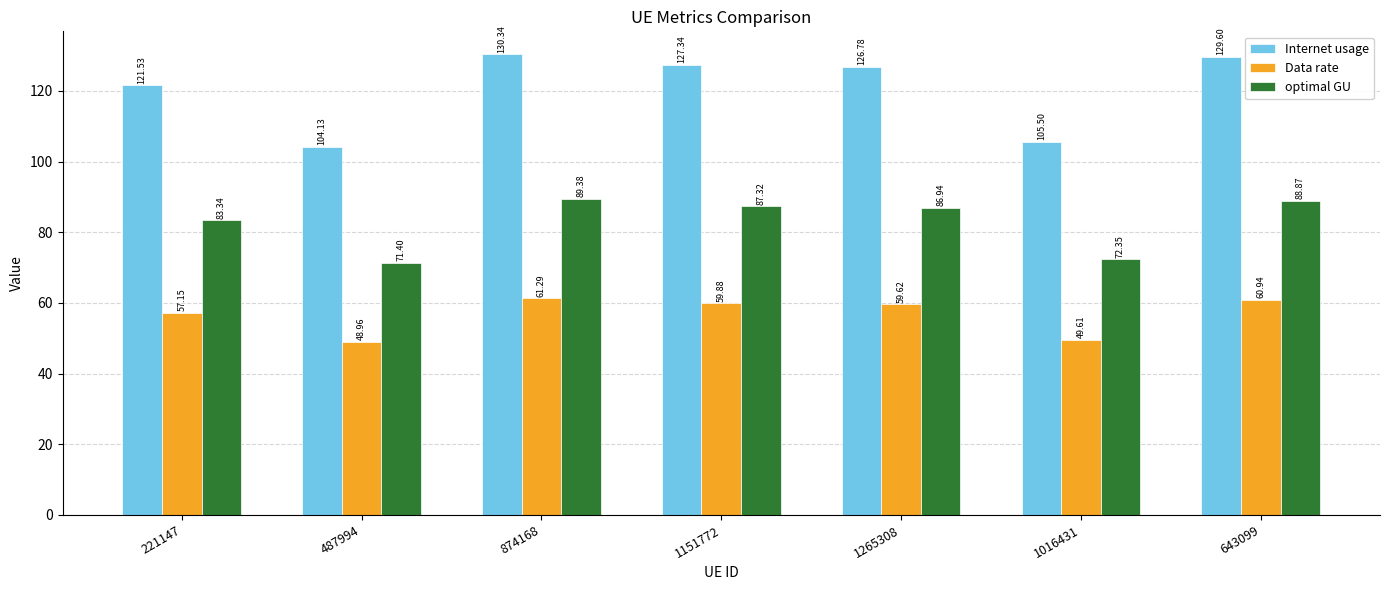

Count the number of categories in the chart.

7